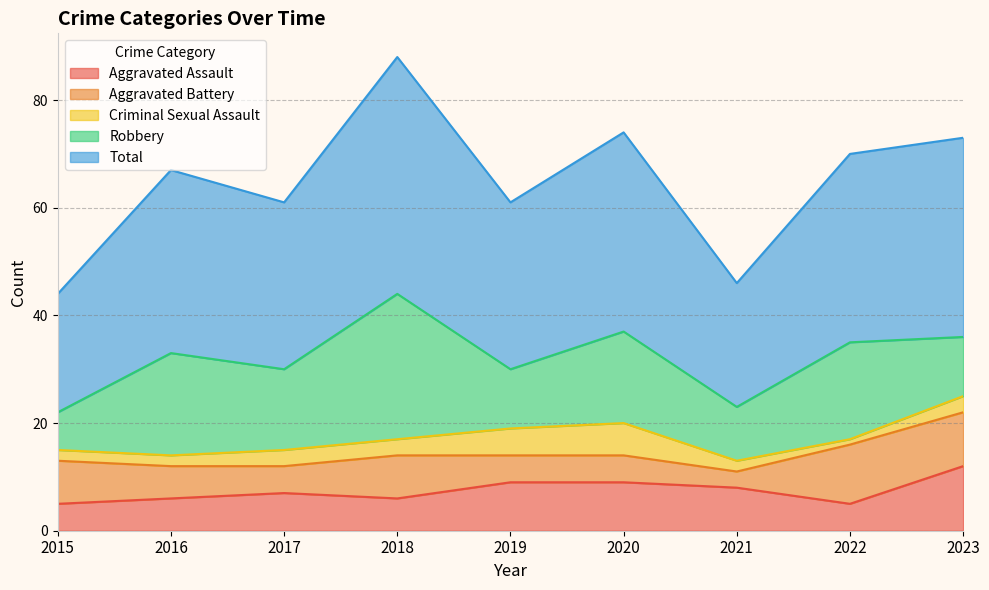

True or false: Criminal Sexual Assault and Robbery cross at least once.

False